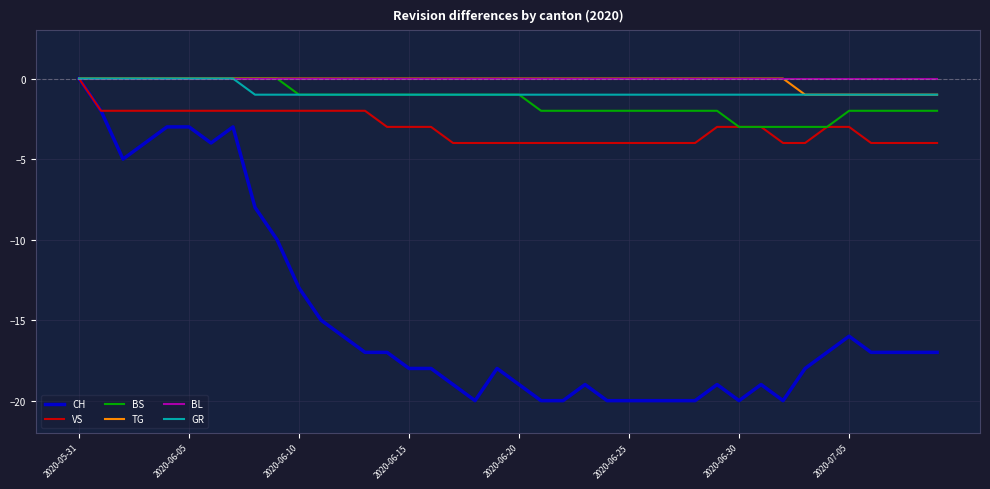

Which series has the widest spread of values?

CH